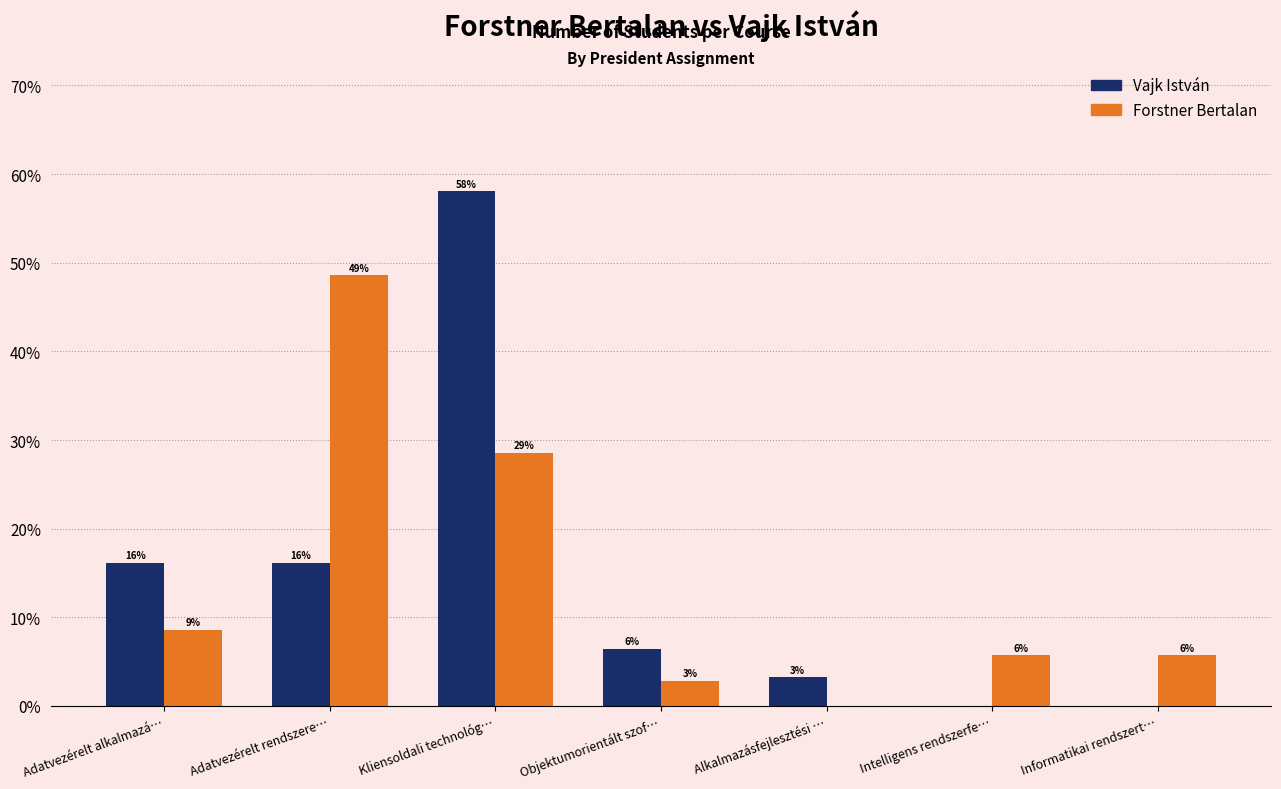

Which series has the widest spread of values?

Vajk István